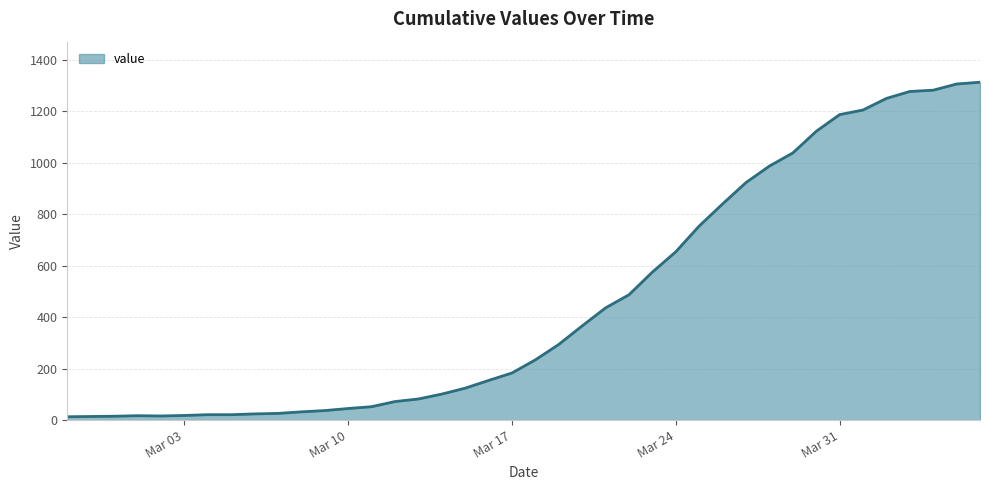

What is the difference between the second highest and minimum values?

1293